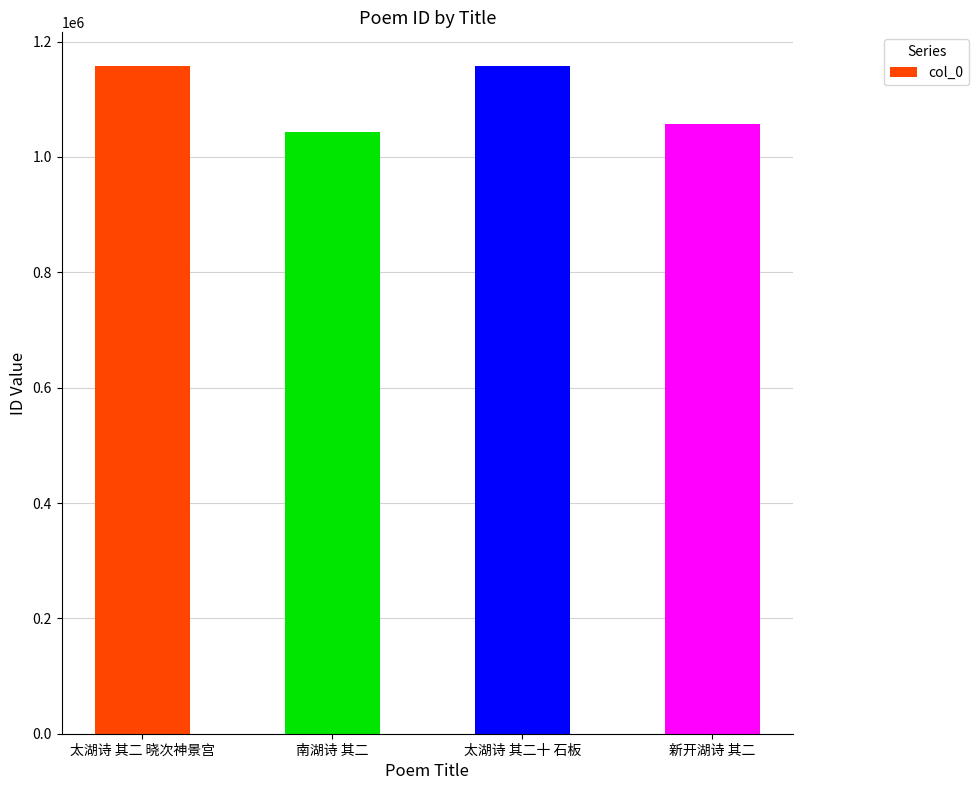

What is the sum of the values at 南湖诗 其二 and 太湖诗 其二十 石板?

2202091